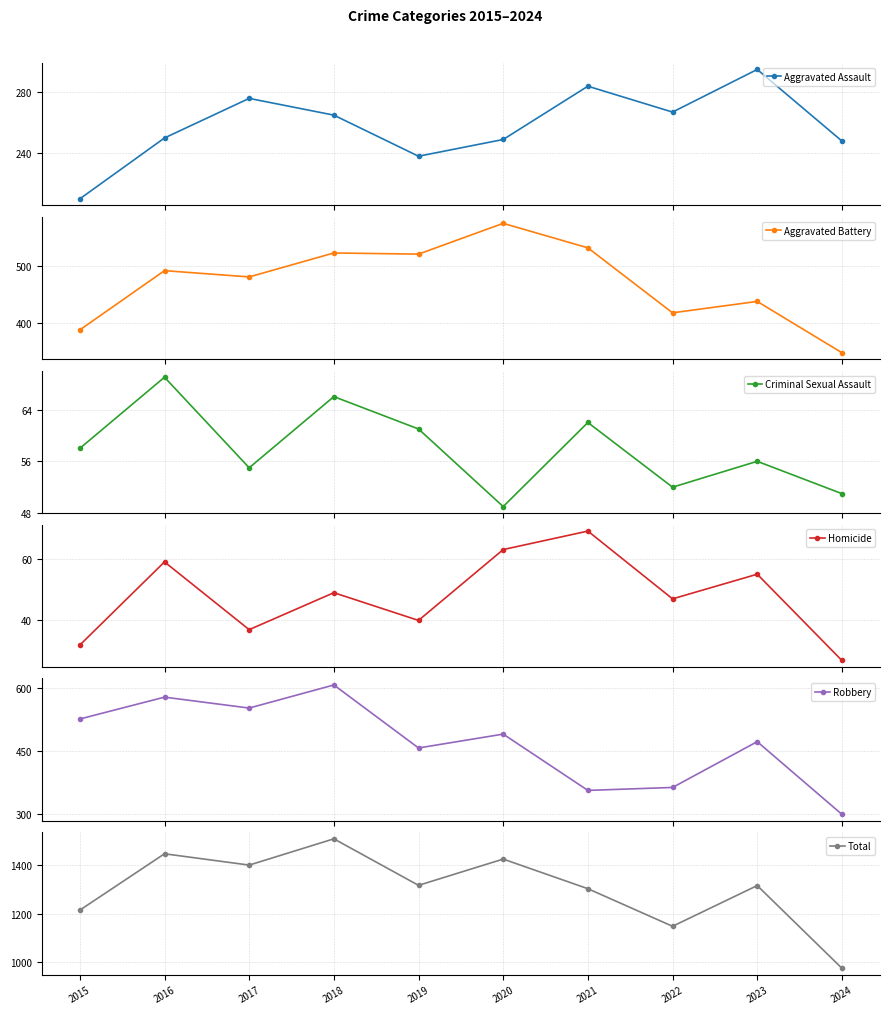

Is the value of Aggravated Battery at 2020 greater than the value of Aggravated Assault at 2022?

Yes